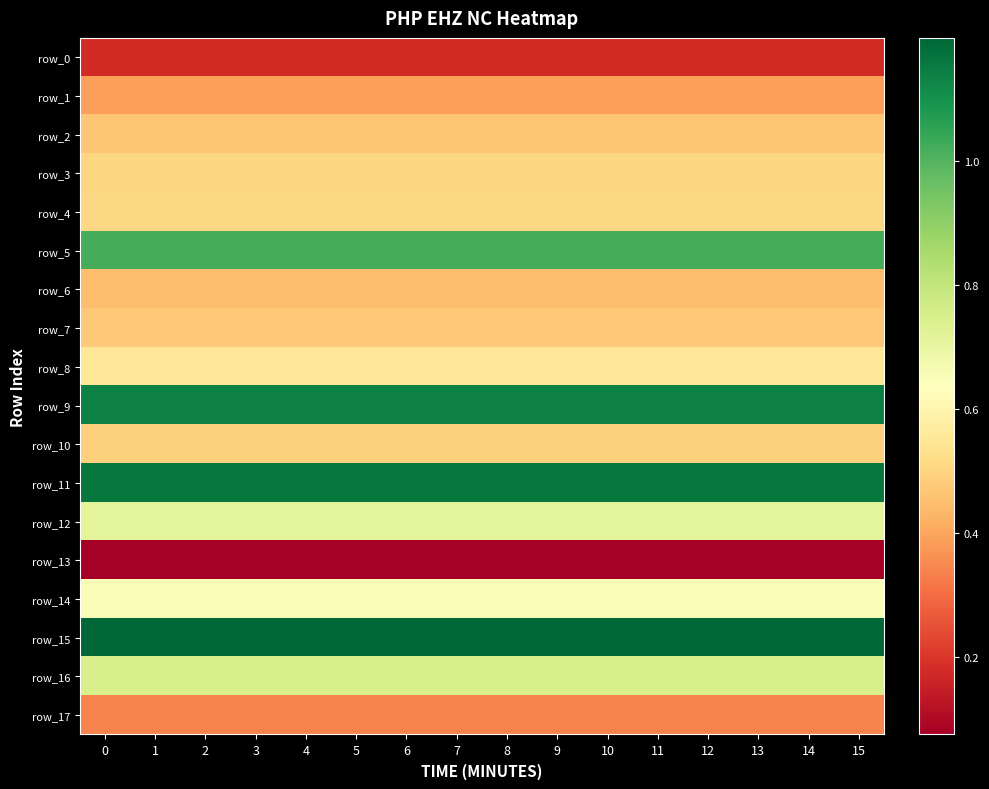

The value of row_6 at 6 is 15138491.5. True or false?

False